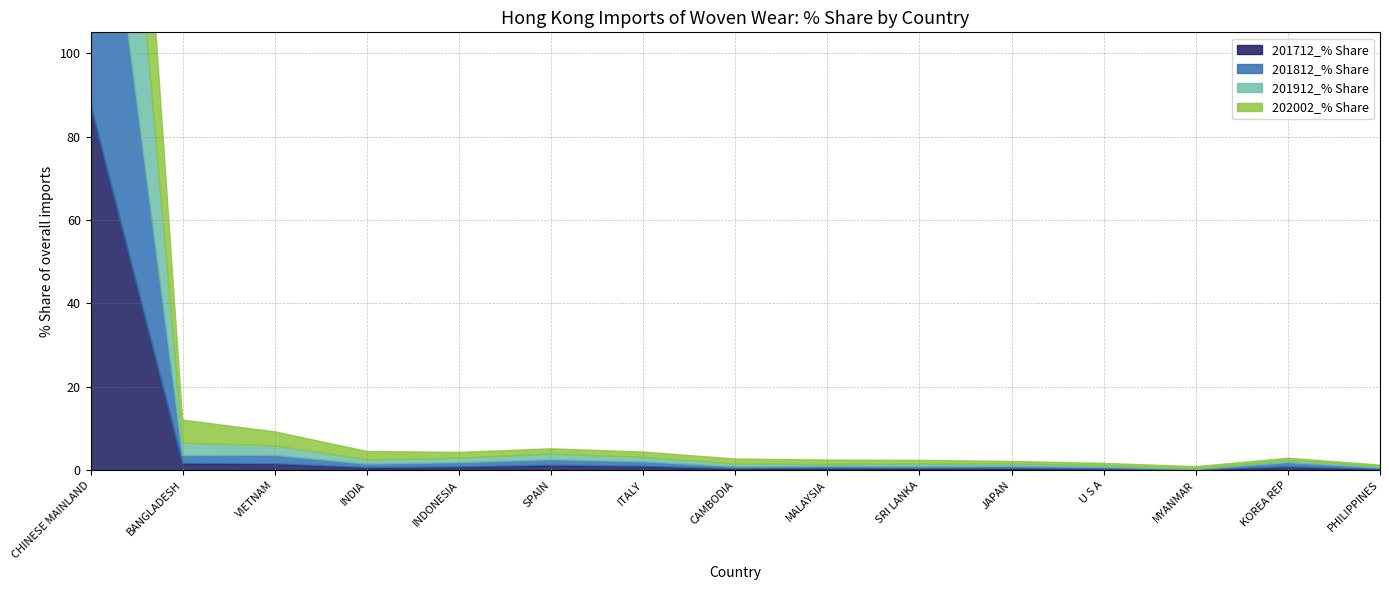

At which category is the sum across all series the highest?

CHINESE MAINLAND